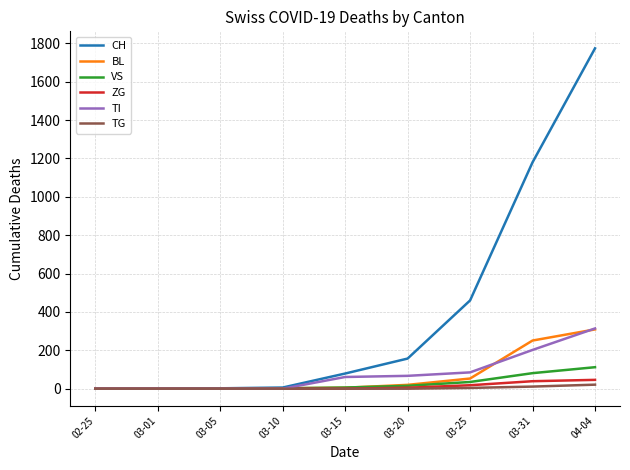

What is the greatest value displayed?

1774